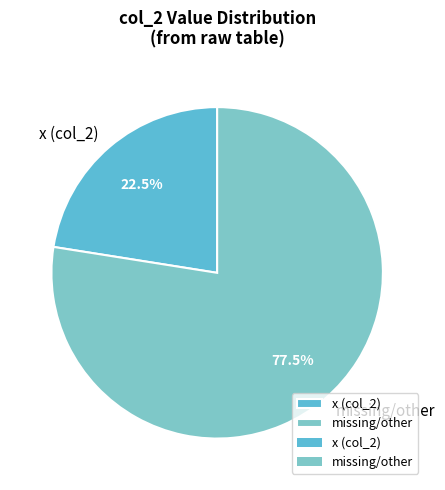

What is the total percentage of missing/other and x (col_2)?

100.0%